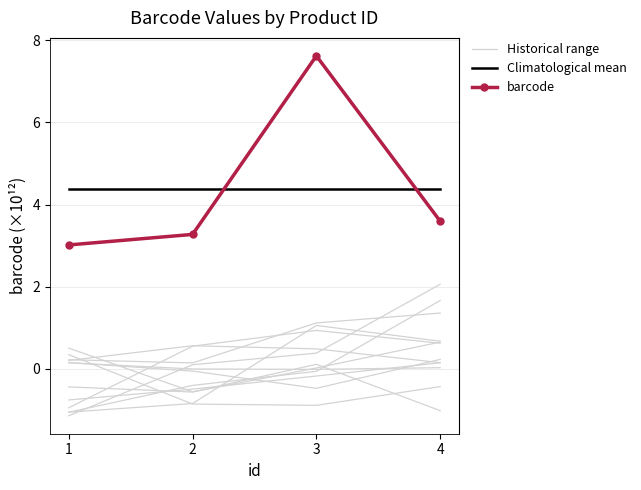

Is the value of barcode at 3 greater than the value of Historical range at 3?

Yes